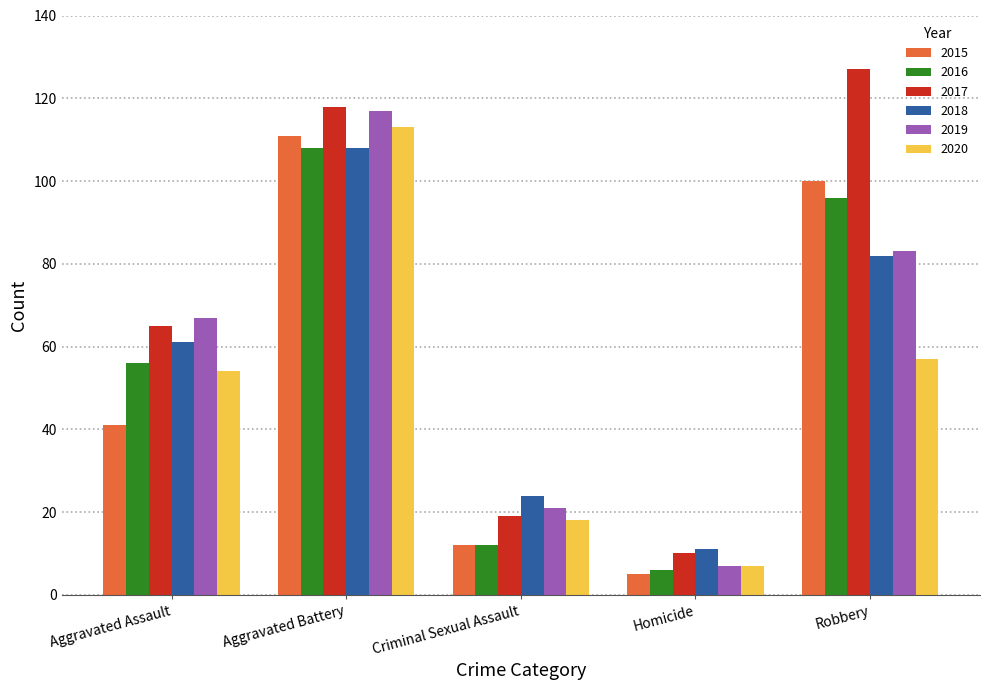

What is the sum of the 2017 values at Homicide and Aggravated Assault?

75